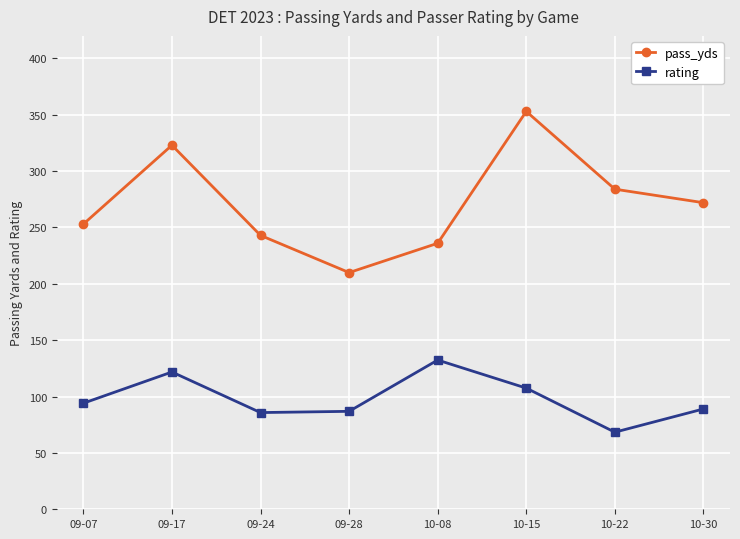

What is the label of the 2nd point from the left?

09-17